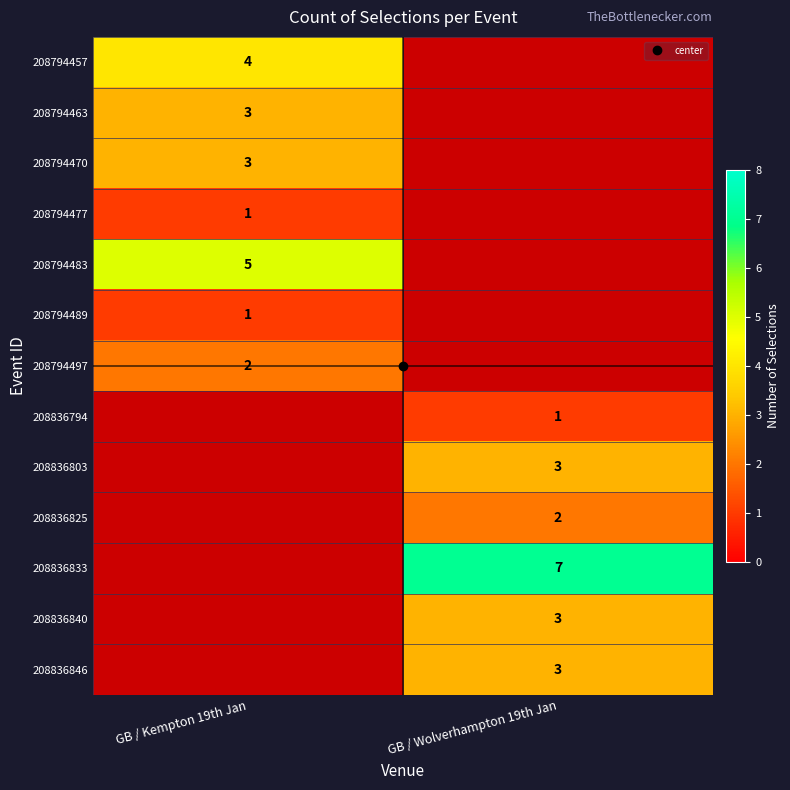

How many values in 208794489 are above zero?

1